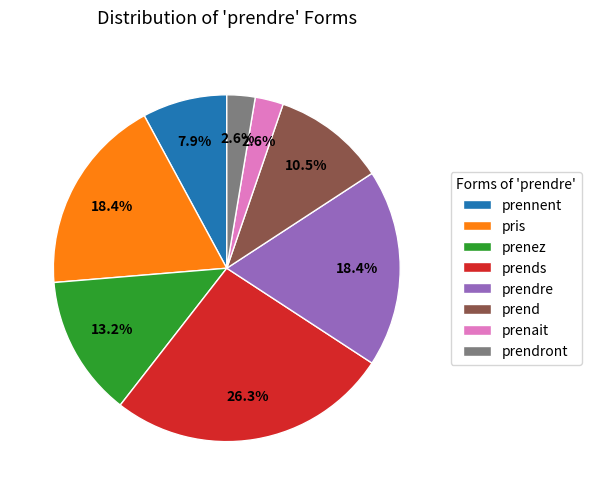

Is it true that prennent is 8% of the pie?

True